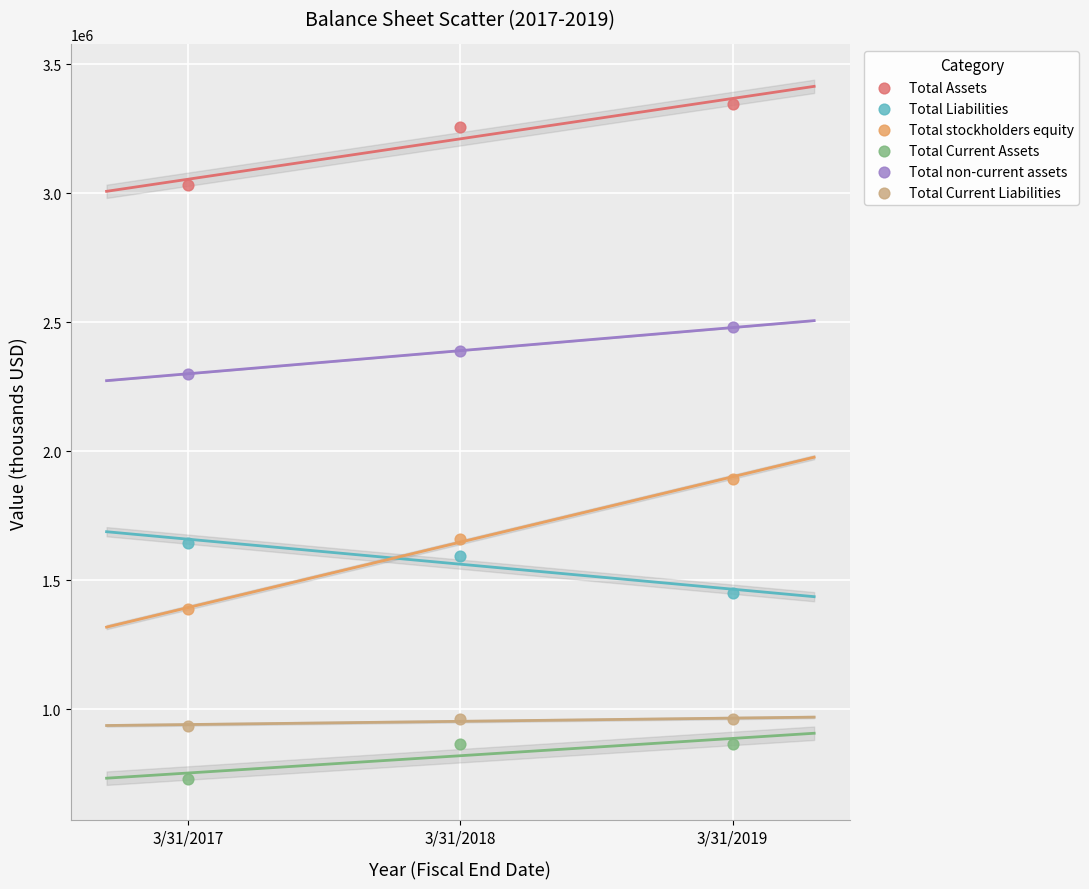

Which series contains the lowest Y value?

Total Current Assets